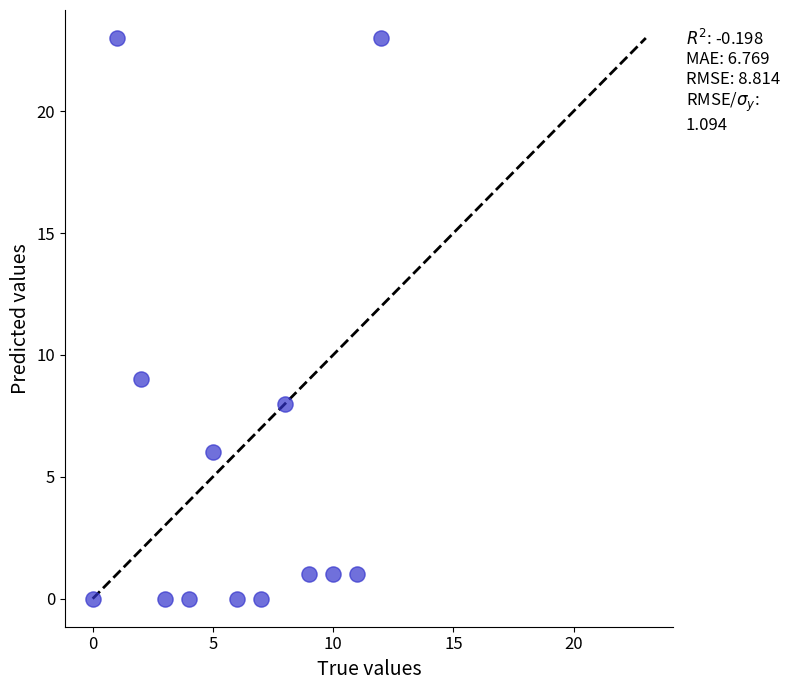

What is the range of Y values (max minus min)?

23